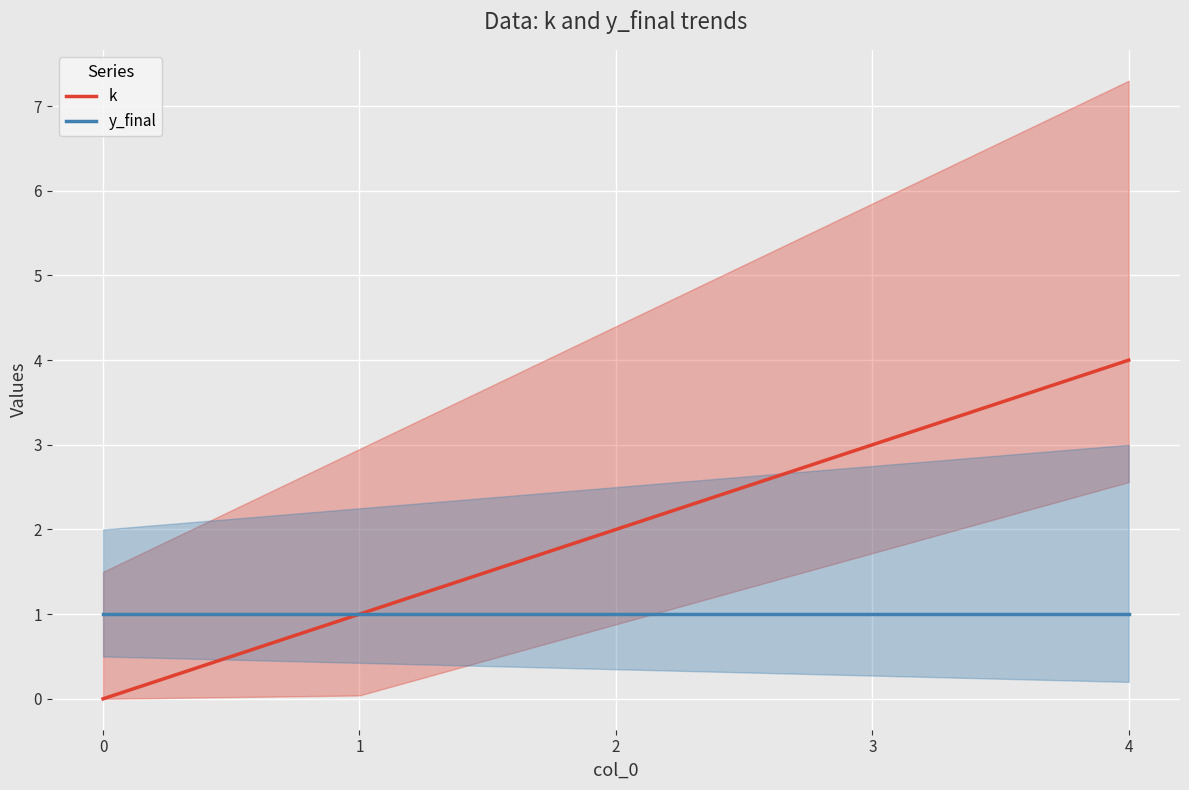

What is the greatest value displayed?

4